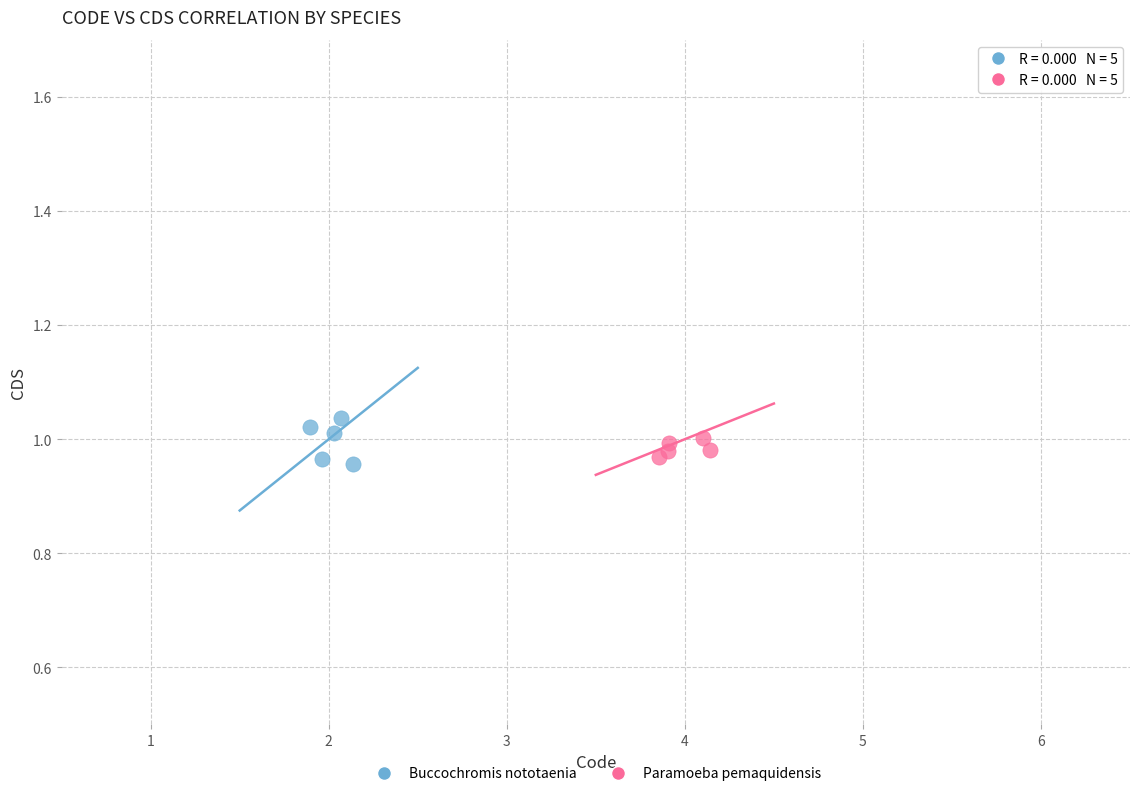

What are all the series names shown in the legend?

Buccochromis nototaenia, Paramoeba pemaquidensis